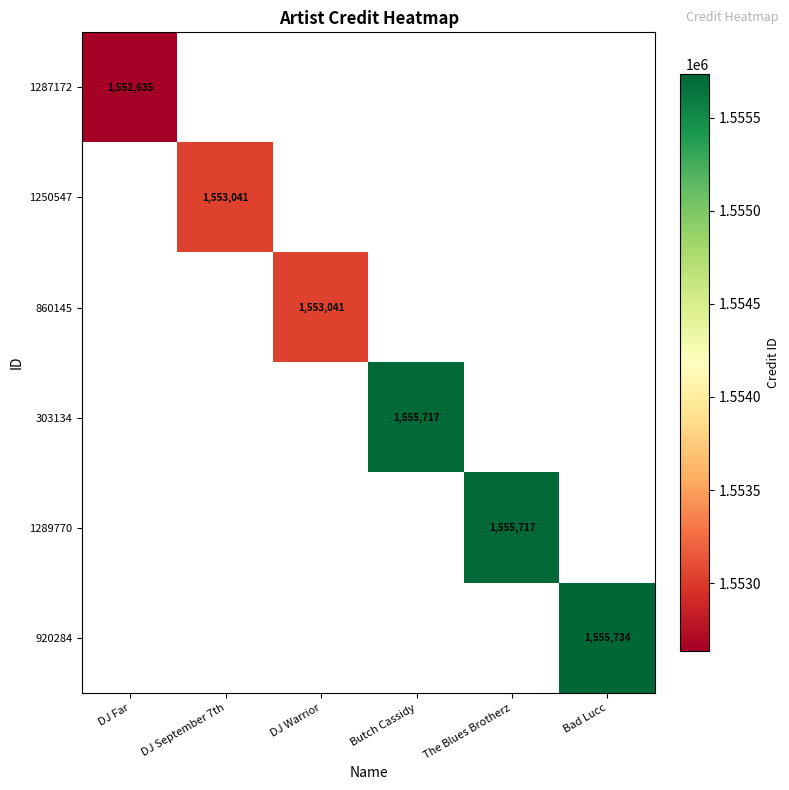

At which category does the chart reach its minimum across all series?

DJ Far